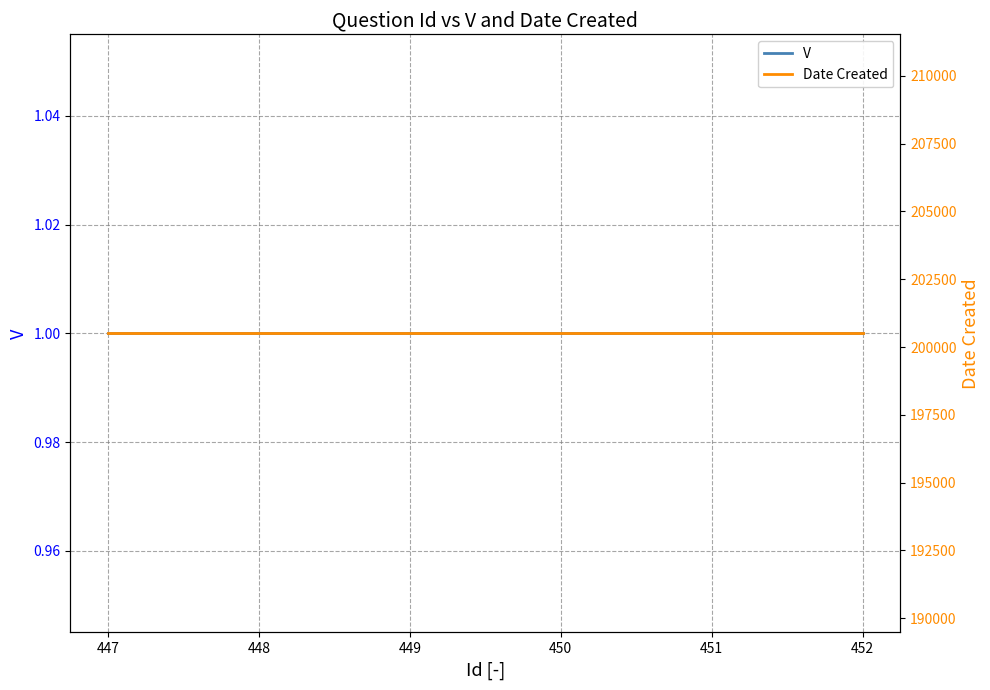

Reading left to right, list all the values displayed in this chart.

V: 447=1	448=1	449=1	450=1	451=1	452=1
Date Created: 447=200504	448=200504	449=200504	450=200504	451=200504	452=200504